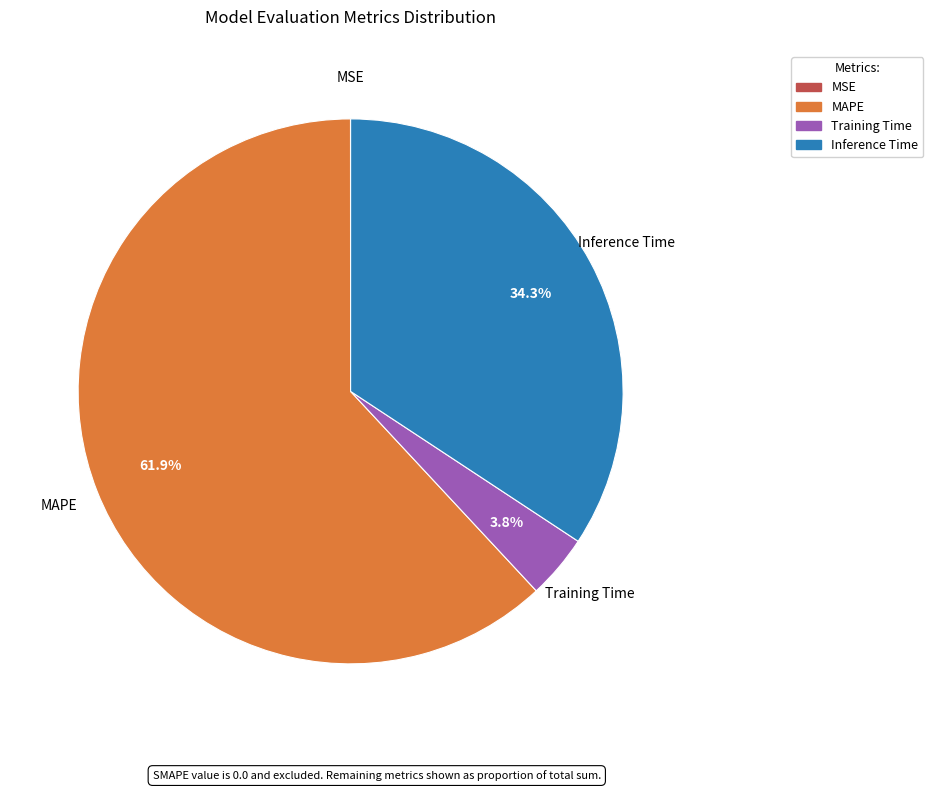

What is the largest slice in the pie chart?

MAPE